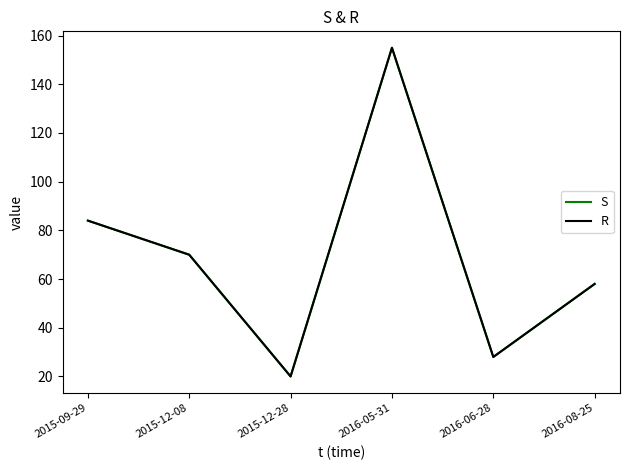

Is this an area chart (filled region under the line)?

No